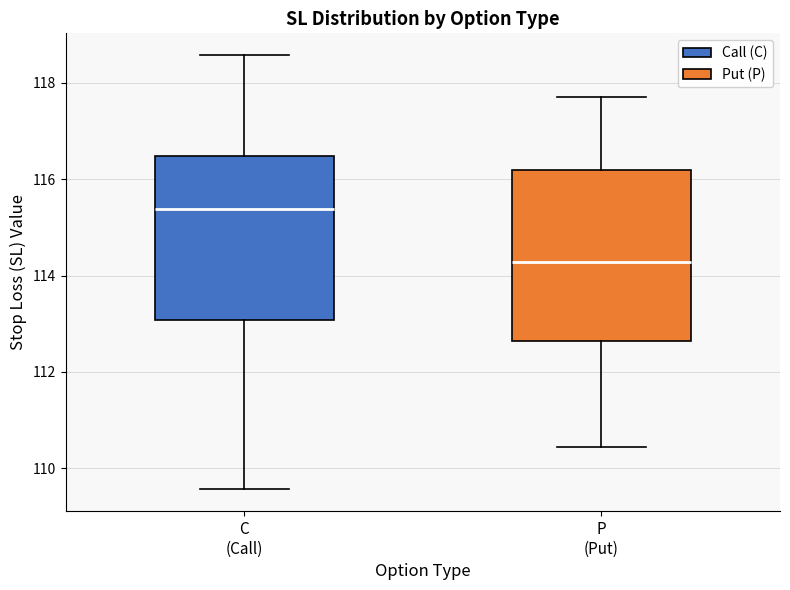

Reading left to right, transcribe this box plot: for each box, give where its median line is, the range the box spans, and where its two whiskers end, as read against the y-axis. The values are not printed on the chart, so give them approximately, as read against the axis.

C (Call): median 115.4, box 113.0 to 116.4, whiskers 109.6 to 118.6
P (Put): median 114.2, box 112.6 to 116.2, whiskers 110.4 to 117.8